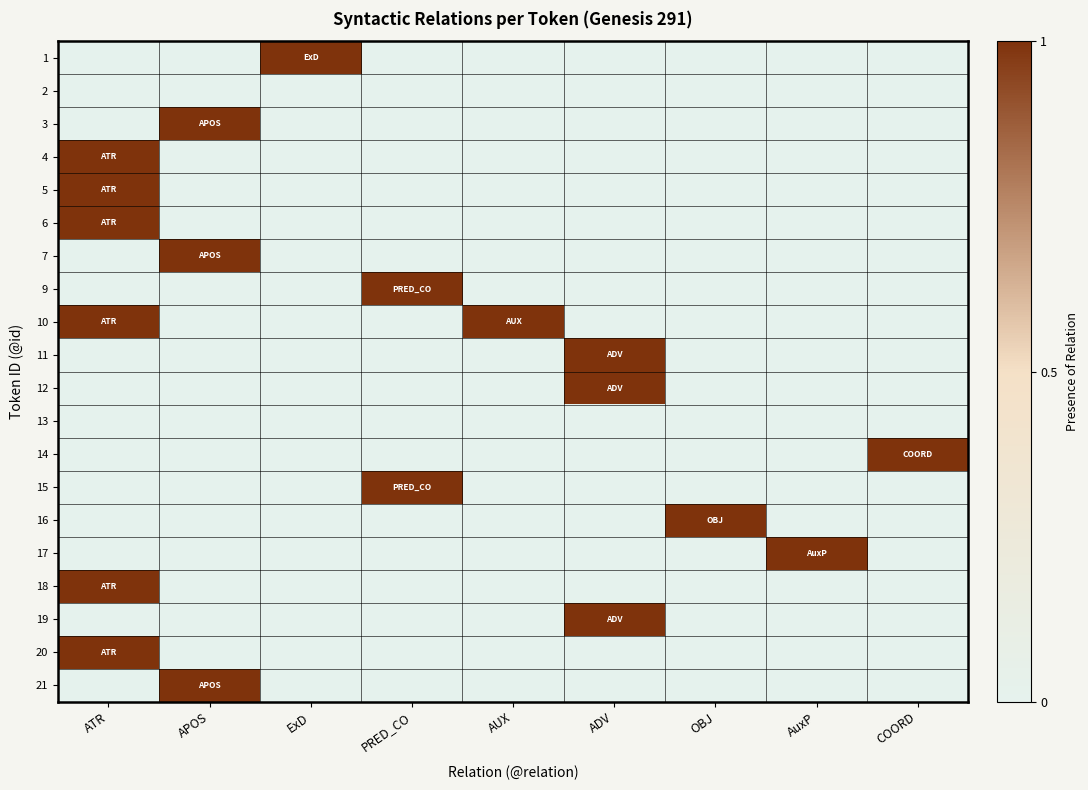

Reading left to right, list all the values displayed in this chart.

1: ATR=0	APOS=0	ExD=1	PRED_CO=0	AUX=0	ADV=0	OBJ=0	AuxP=0	COORD=0
2: ATR=0	APOS=0	ExD=0	PRED_CO=0	AUX=0	ADV=0	OBJ=0	AuxP=0	COORD=0
3: ATR=0	APOS=1	ExD=0	PRED_CO=0	AUX=0	ADV=0	OBJ=0	AuxP=0	COORD=0
4: ATR=1	APOS=0	ExD=0	PRED_CO=0	AUX=0	ADV=0	OBJ=0	AuxP=0	COORD=0
5: ATR=1	APOS=0	ExD=0	PRED_CO=0	AUX=0	ADV=0	OBJ=0	AuxP=0	COORD=0
6: ATR=1	APOS=0	ExD=0	PRED_CO=0	AUX=0	ADV=0	OBJ=0	AuxP=0	COORD=0
7: ATR=0	APOS=1	ExD=0	PRED_CO=0	AUX=0	ADV=0	OBJ=0	AuxP=0	COORD=0
9: ATR=0	APOS=0	ExD=0	PRED_CO=1	AUX=0	ADV=0	OBJ=0	AuxP=0	COORD=0
10: ATR=1	APOS=0	ExD=0	PRED_CO=0	AUX=1	ADV=0	OBJ=0	AuxP=0	COORD=0
11: ATR=0	APOS=0	ExD=0	PRED_CO=0	AUX=0	ADV=1	OBJ=0	AuxP=0	COORD=0
12: ATR=0	APOS=0	ExD=0	PRED_CO=0	AUX=0	ADV=1	OBJ=0	AuxP=0	COORD=0
13: ATR=0	APOS=0	ExD=0	PRED_CO=0	AUX=0	ADV=0	OBJ=0	AuxP=0	COORD=0
14: ATR=0	APOS=0	ExD=0	PRED_CO=0	AUX=0	ADV=0	OBJ=0	AuxP=0	COORD=1
15: ATR=0	APOS=0	ExD=0	PRED_CO=1	AUX=0	ADV=0	OBJ=0	AuxP=0	COORD=0
16: ATR=0	APOS=0	ExD=0	PRED_CO=0	AUX=0	ADV=0	OBJ=1	AuxP=0	COORD=0
17: ATR=0	APOS=0	ExD=0	PRED_CO=0	AUX=0	ADV=0	OBJ=0	AuxP=1	COORD=0
18: ATR=1	APOS=0	ExD=0	PRED_CO=0	AUX=0	ADV=0	OBJ=0	AuxP=0	COORD=0
19: ATR=0	APOS=0	ExD=0	PRED_CO=0	AUX=0	ADV=1	OBJ=0	AuxP=0	COORD=0
20: ATR=1	APOS=0	ExD=0	PRED_CO=0	AUX=0	ADV=0	OBJ=0	AuxP=0	COORD=0
21: ATR=0	APOS=1	ExD=0	PRED_CO=0	AUX=0	ADV=0	OBJ=0	AuxP=0	COORD=0